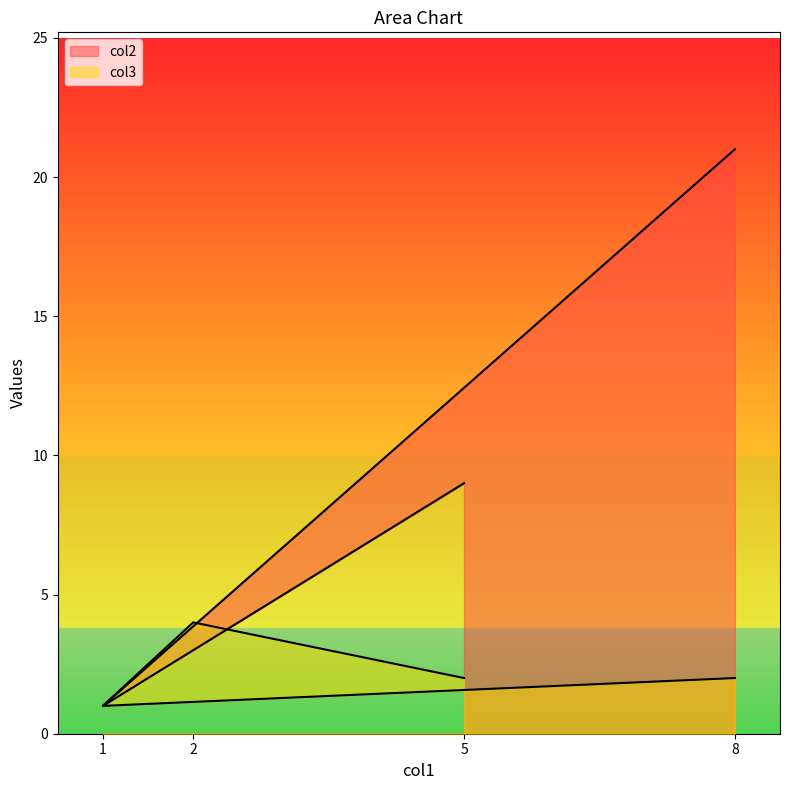

What position from the left is 2?

2